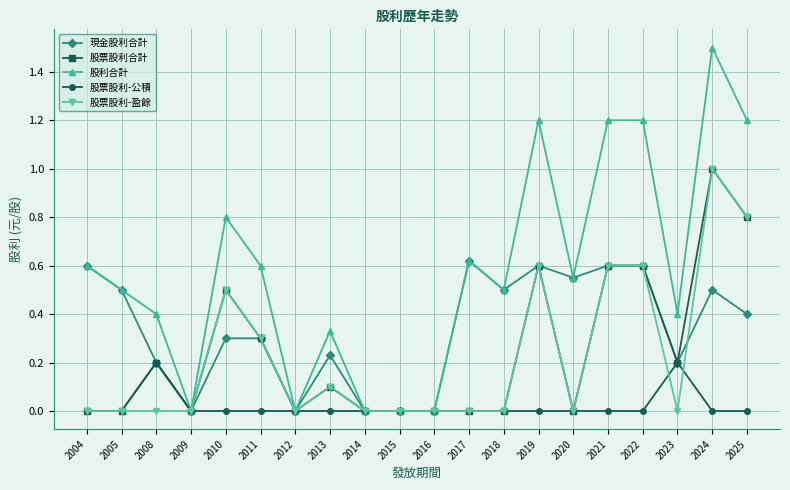

What is the highest value of the 股利合計 series?

1.5